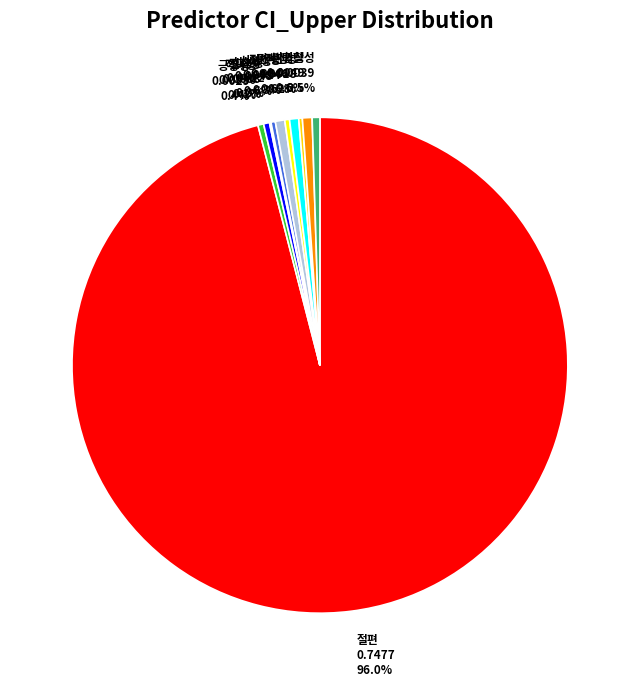

Is there a majority slice in this chart?

Yes